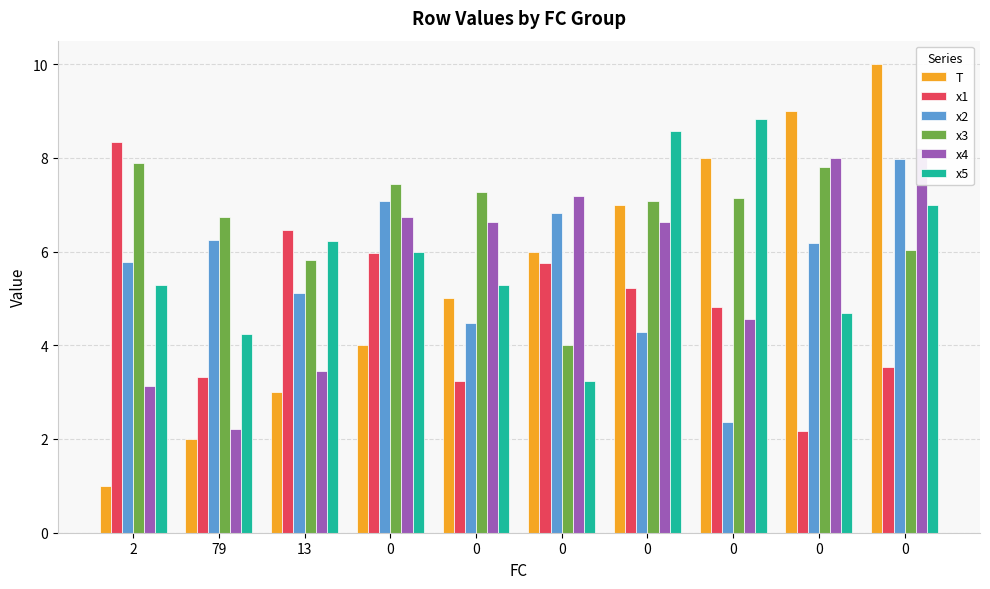

List the labels in order of x3 value, largest first.

2, 0, 0, 0, 0, 0, 79, 0, 13, 0